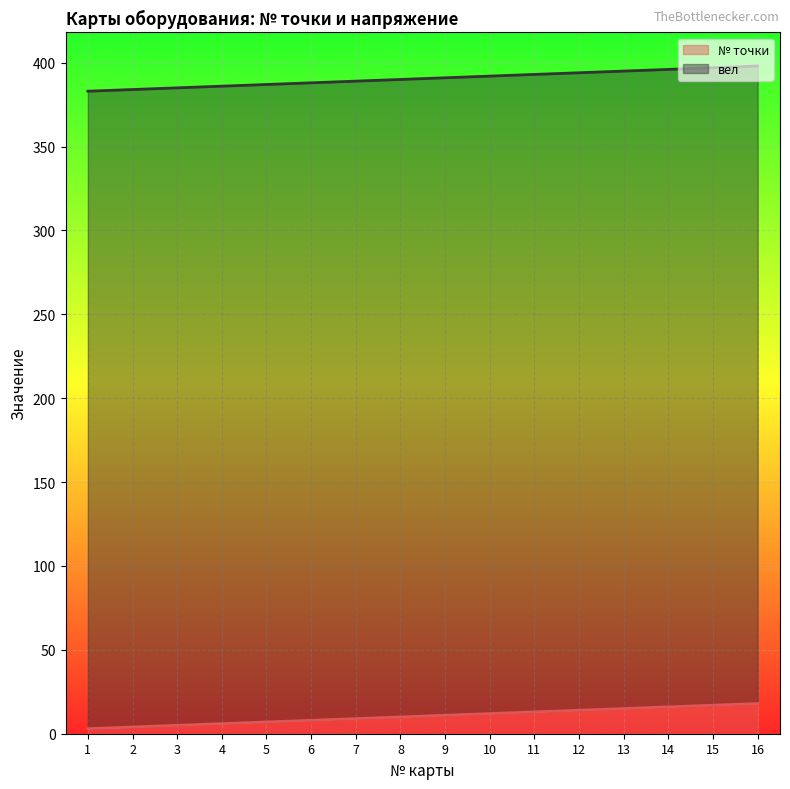

How many lines are shown in the chart?

2